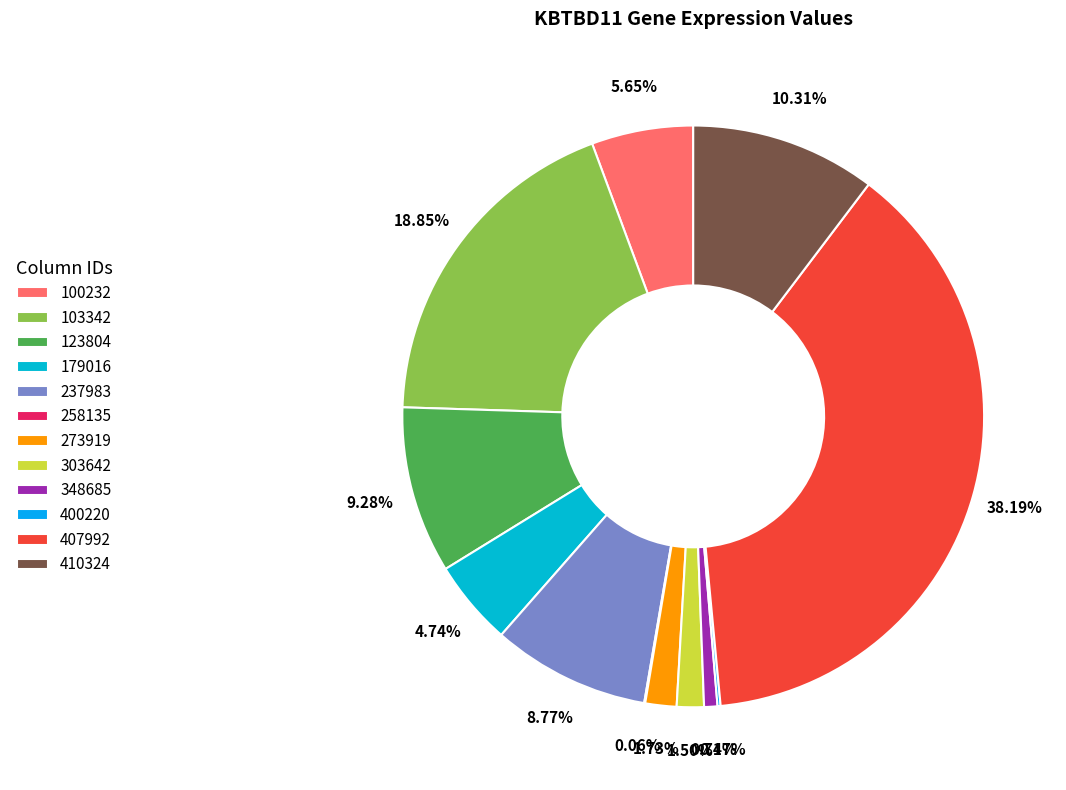

Which slice is the smallest?

258135